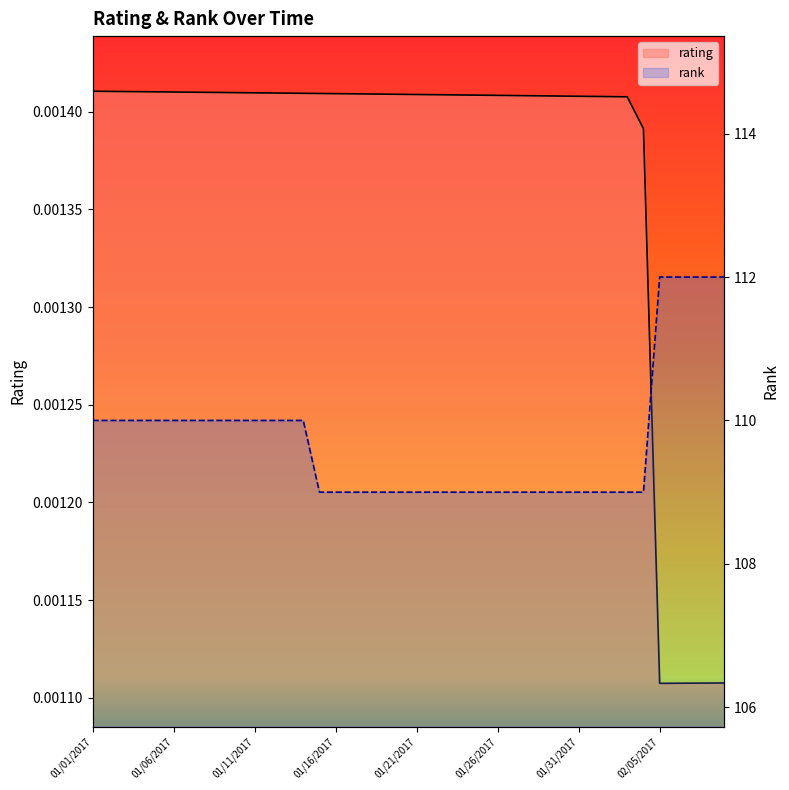

Is it true that rank equals 66.5 at 01/21/2017?

False